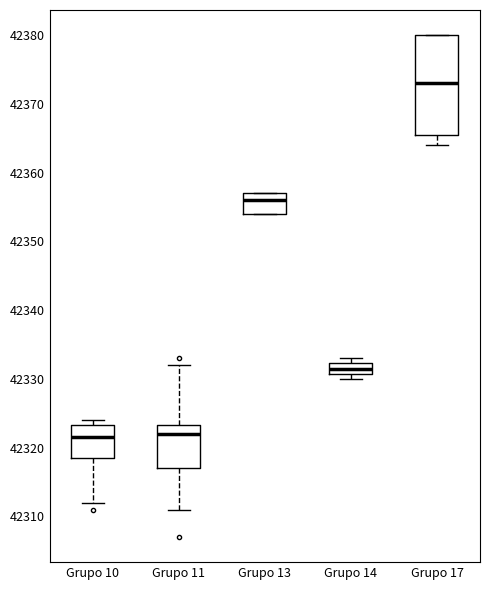

Which box has the highest median line?

Grupo 17